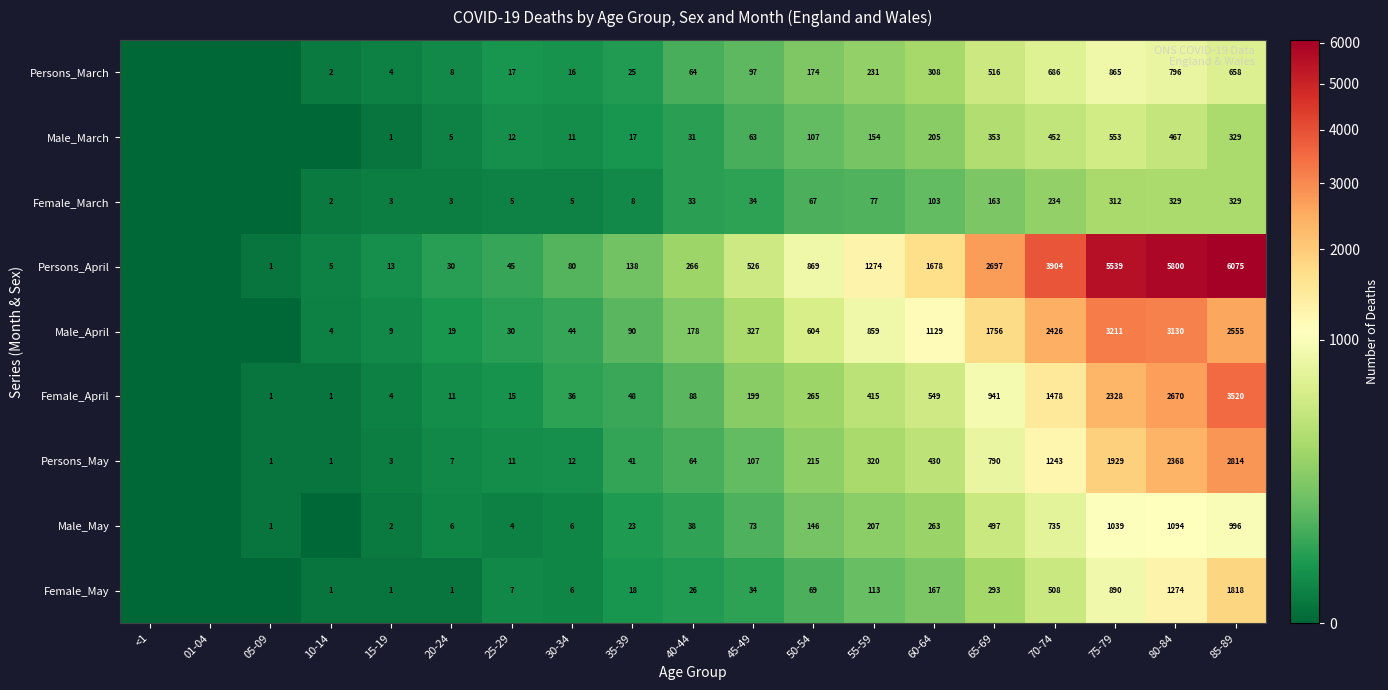

Which category has the lowest value across all series?

<1